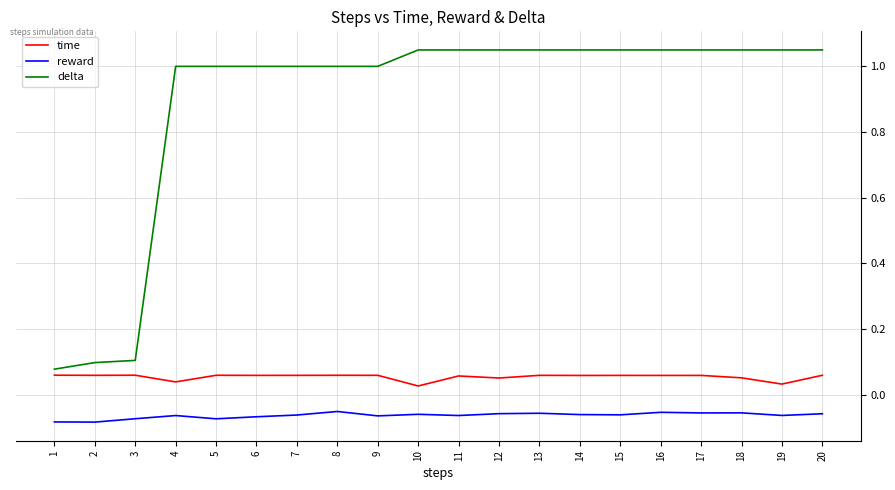

Which series has the largest total across all categories?

delta